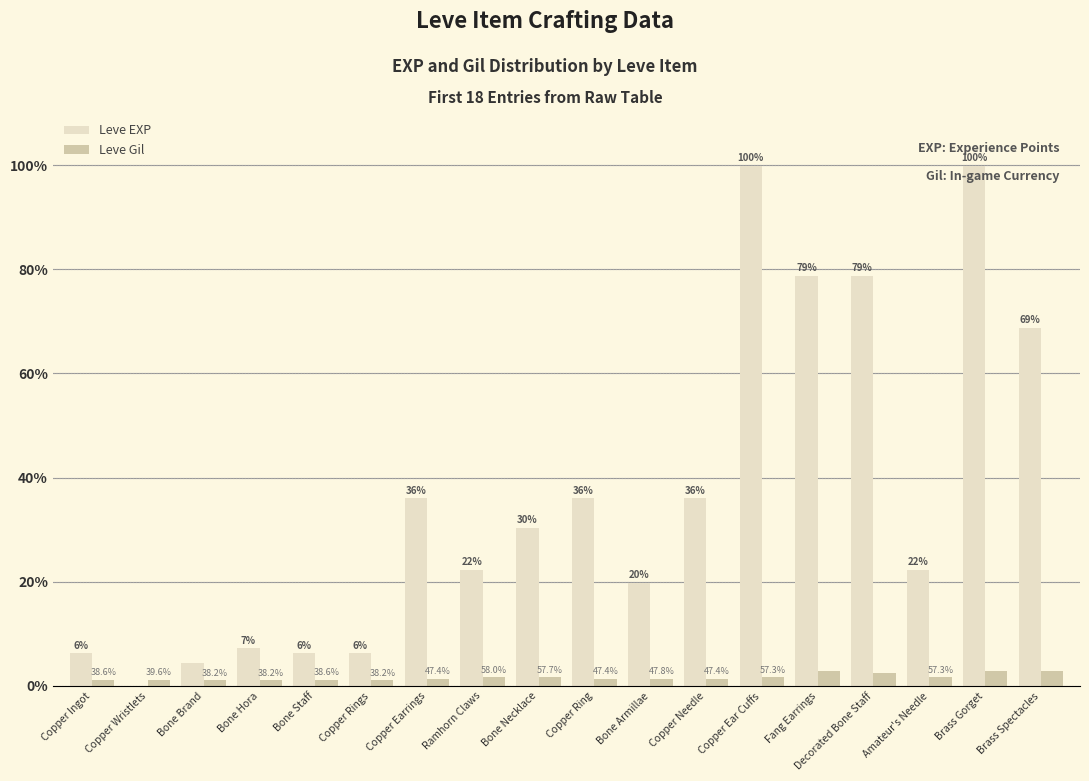

At Bone Necklace, list the series in order from largest to smallest.

Leve EXP, Leve Gil